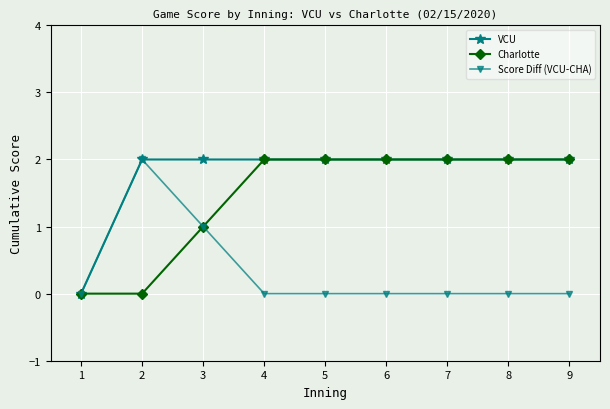

List the series in order of their overall mean, highest first.

VCU, Charlotte, Score Diff (VCU-CHA)